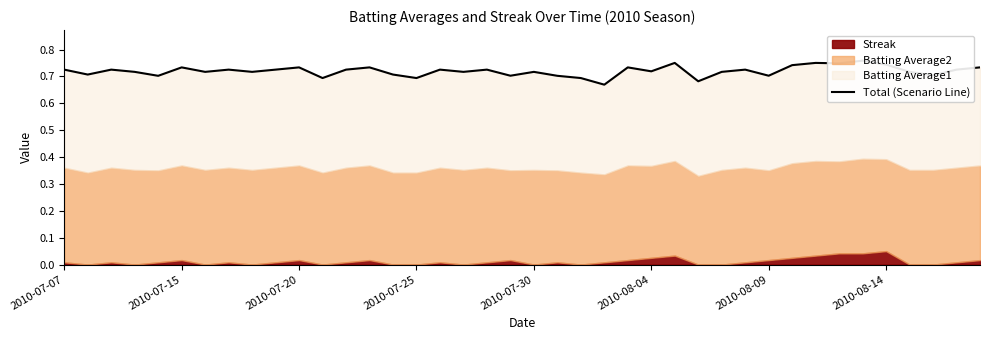

What is the difference between the maximum and second lowest values?

0.1